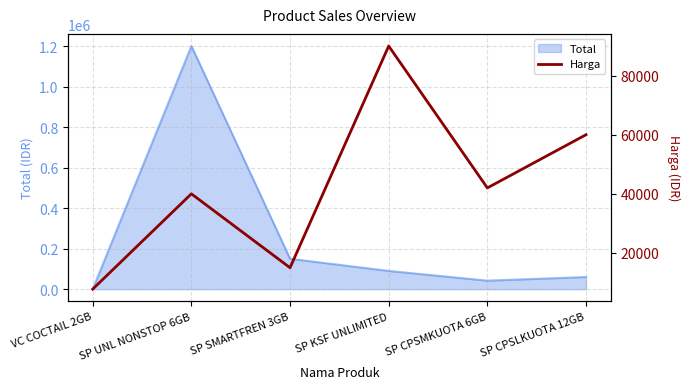

Reading left to right, list all the values displayed in this chart.

7750	40000	15000	90000	42000	60000